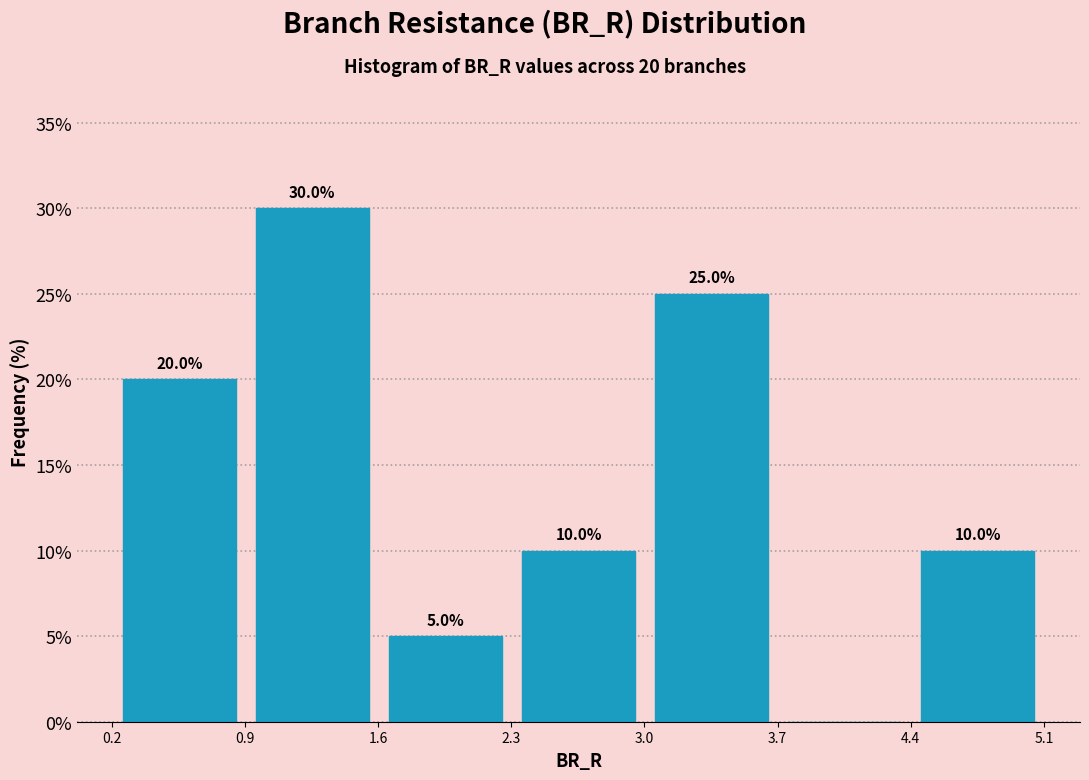

Which range on the x-axis has the tallest bar?

0.9 to 1.6